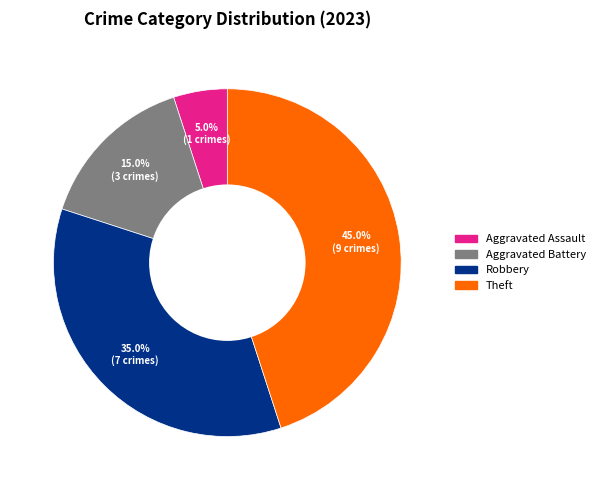

Is there any slice that represents more than half of the pie?

No